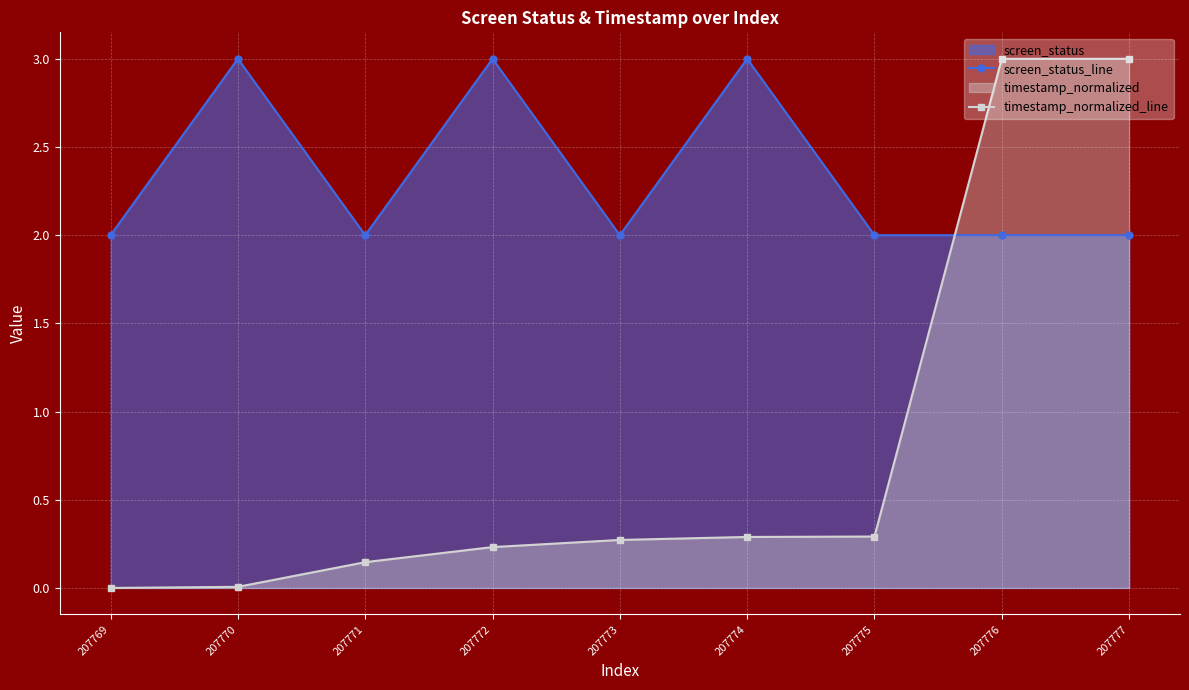

In screen_status_line, how many points are lower than both neighbors (excluding endpoints)?

2